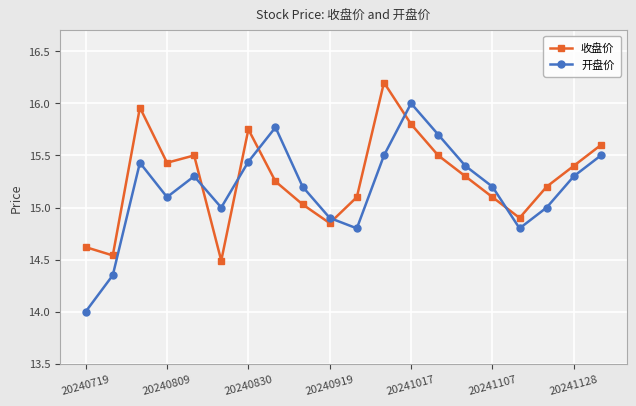

What is the value of the 收盘价 point at the 20th from the left?

15.6